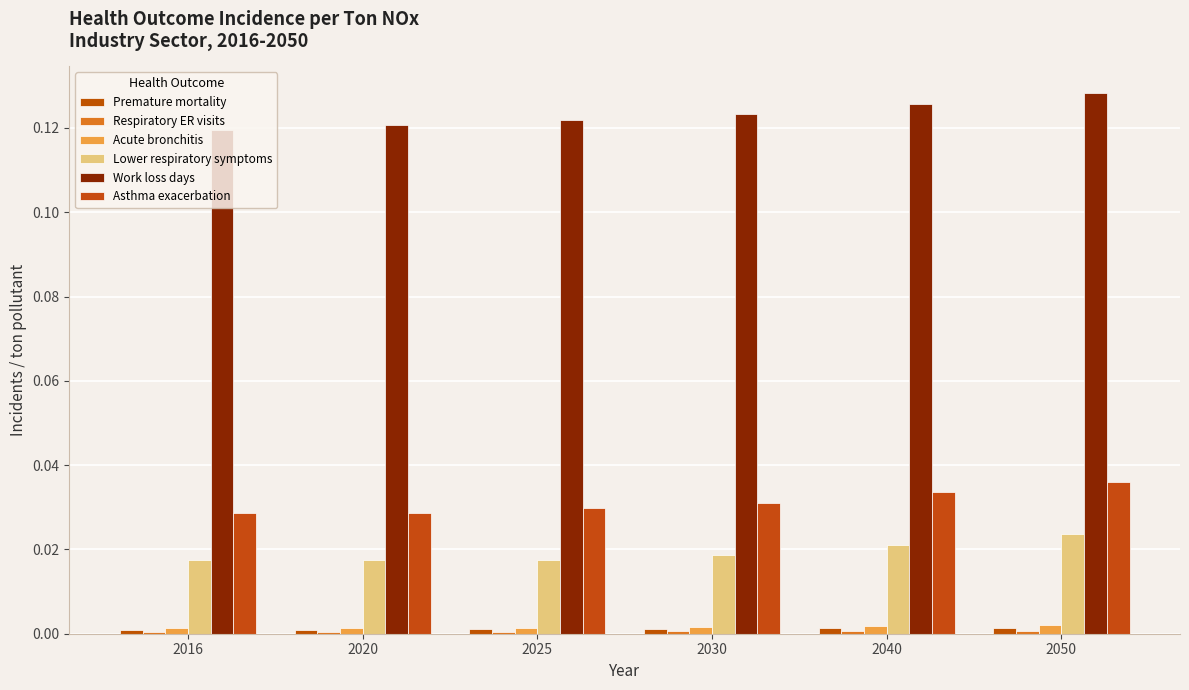

How many groups of bars are there?

6